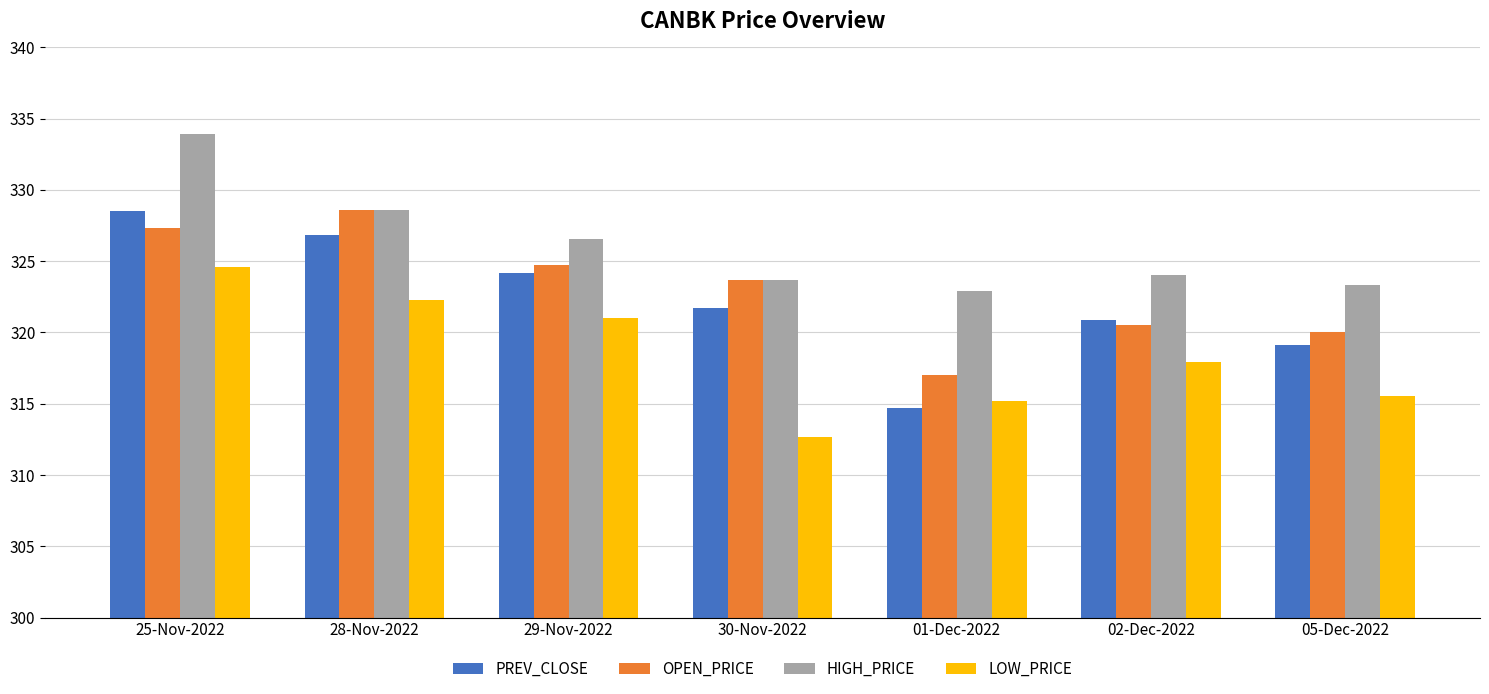

Which series has the largest range (max minus min)?

PREV_CLOSE